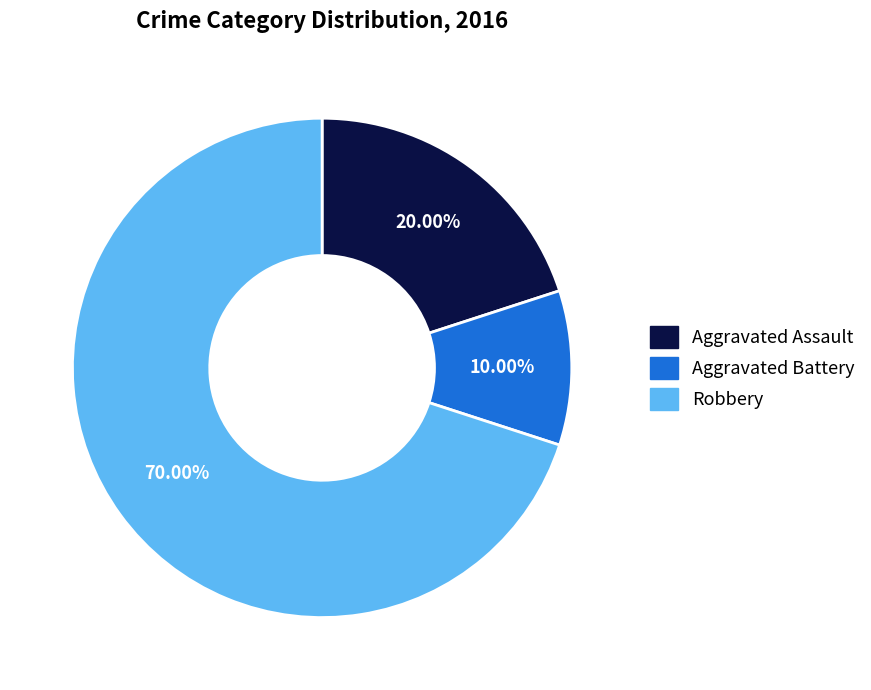

Is the sum of Aggravated Battery and Robbery greater than half?

Yes